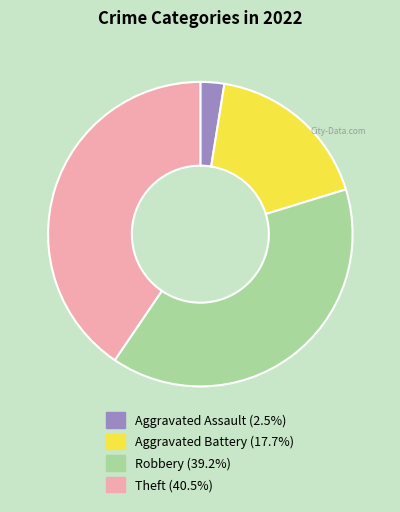

True or false: Aggravated Assault accounts for 3% of the total.

True